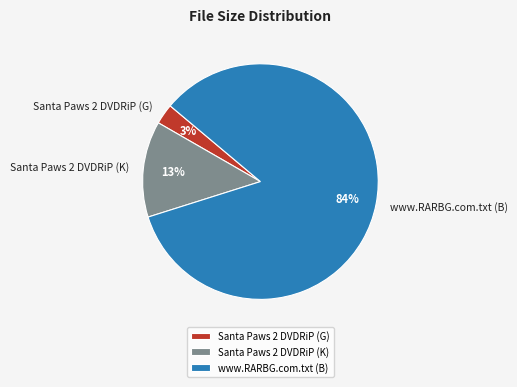

Which slice is the smallest?

Santa Paws 2 DVDRiP (G)